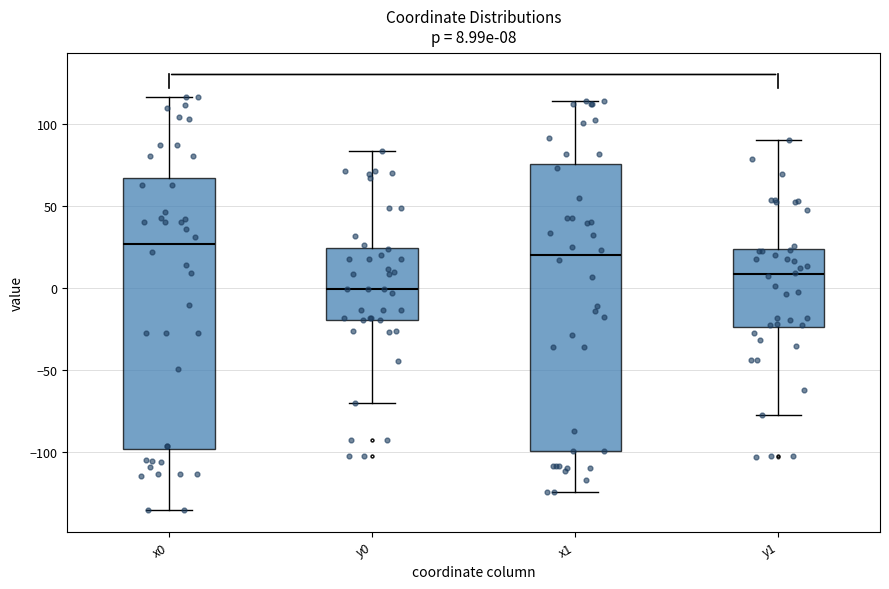

Which box's median line is the highest?

x0